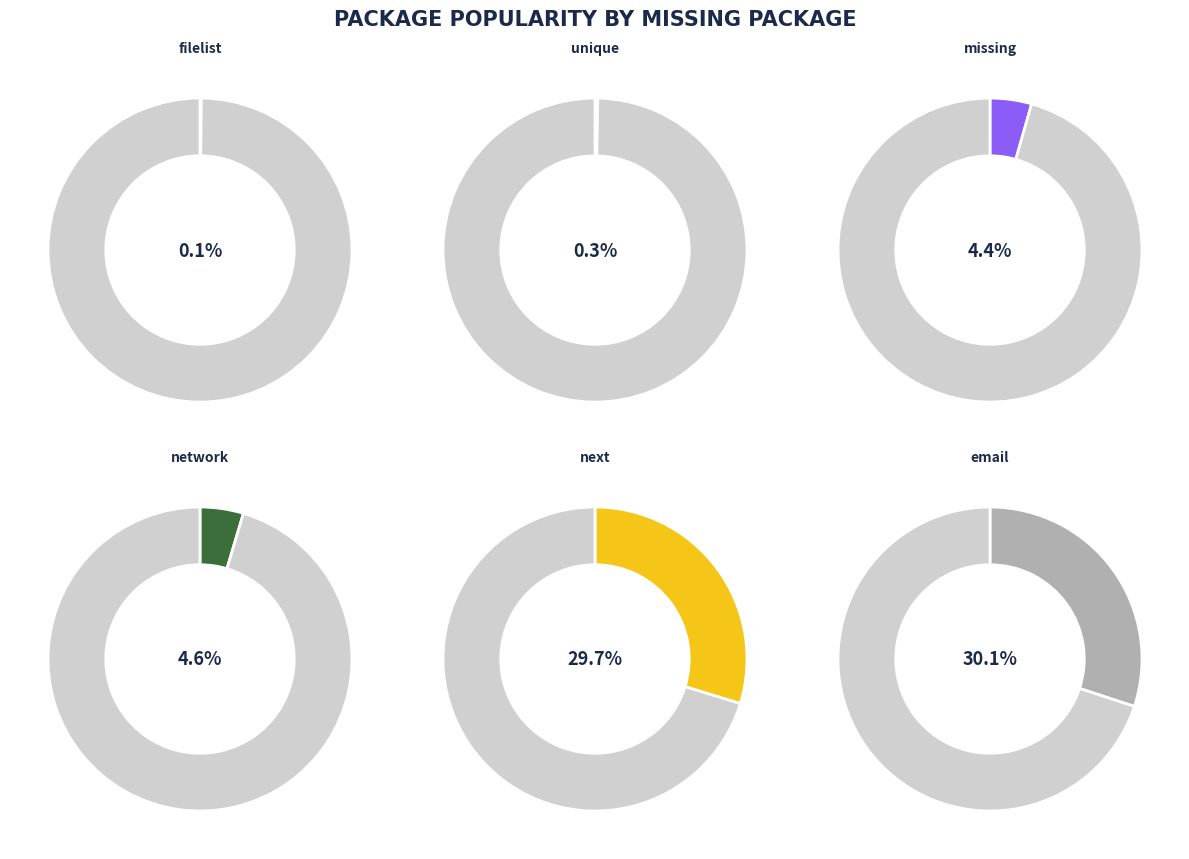

Approximately how many times larger is the value at network compared to filelist?

34.9